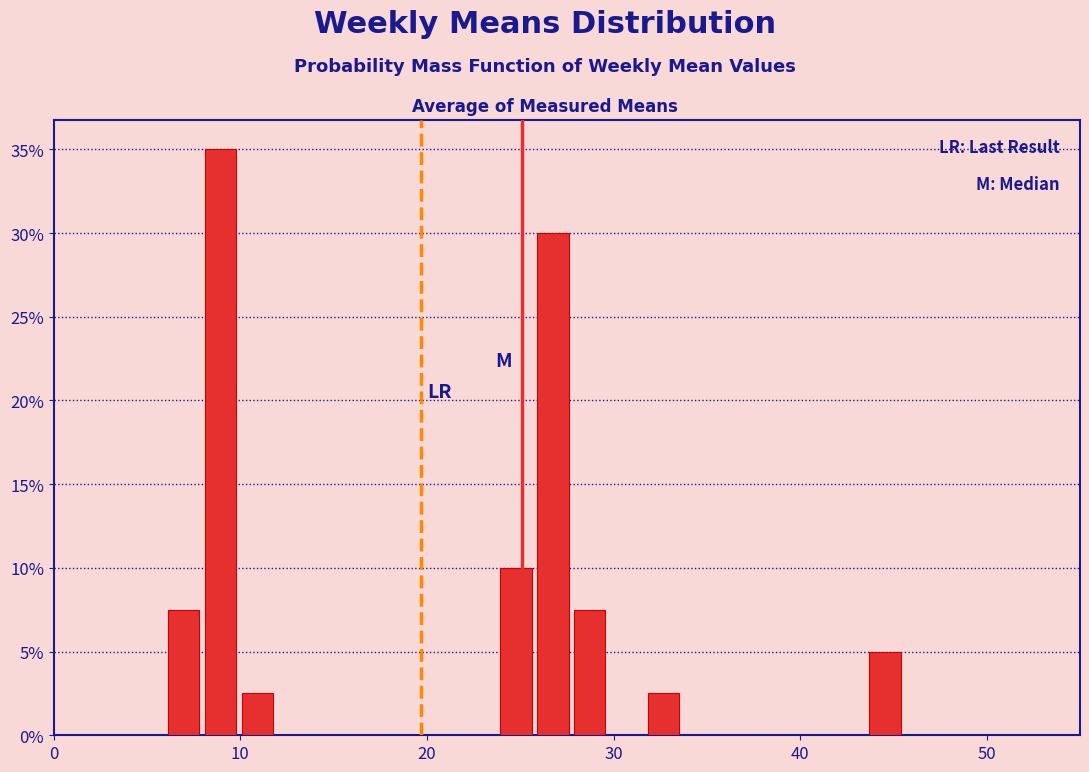

Around what value on the x-axis is the tallest bar? Give the approximate position of its centre, as read against the axis.

9